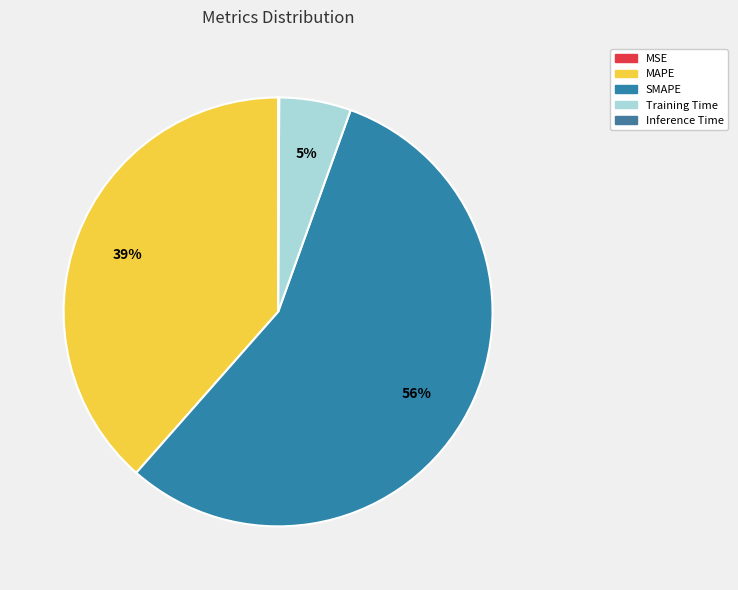

To the nearest percent, what is the difference between the largest and smallest slice percentages?

56%